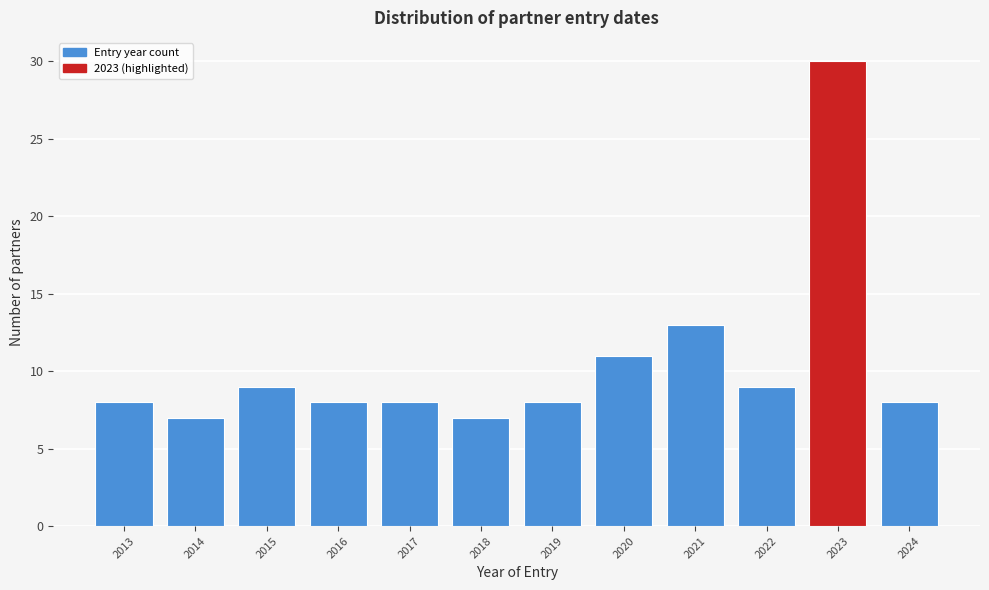

Reading left to right, what are all the values shown in this chart?

2013=8	2014=7	2015=9	2016=8	2017=8	2018=7	2019=8	2020=11	2021=13	2022=9	2023=30	2024=8